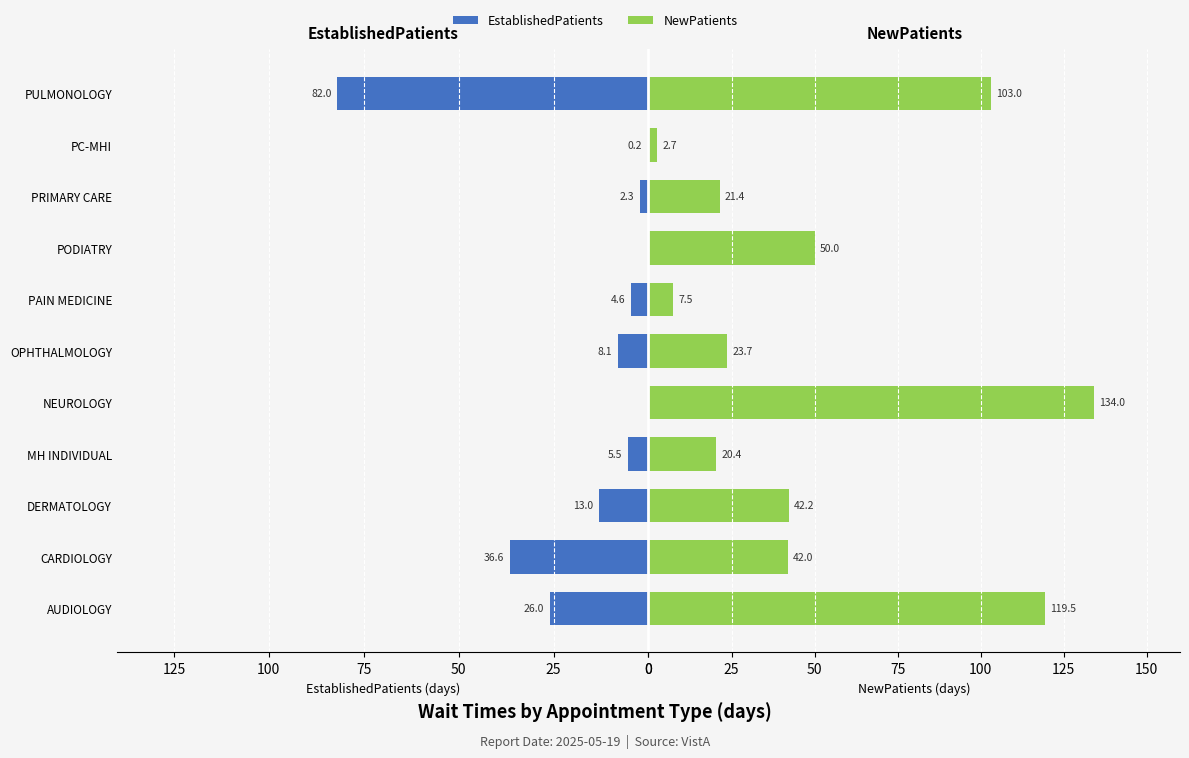

Which series changed the most between MH INDIVIDUAL and NEUROLOGY?

NewPatients